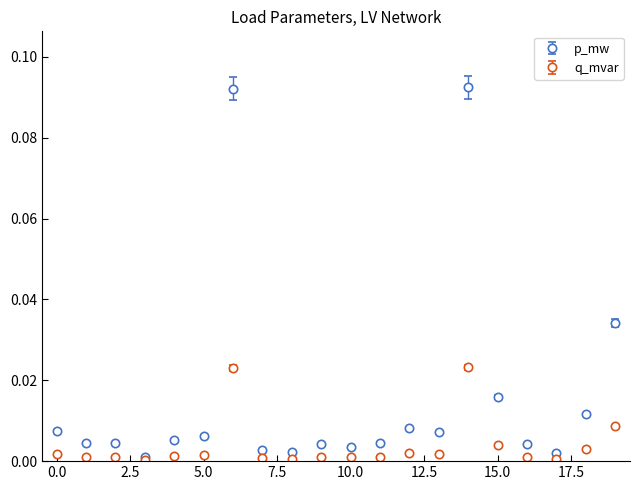

Which series has the widest spread of values?

p_mw